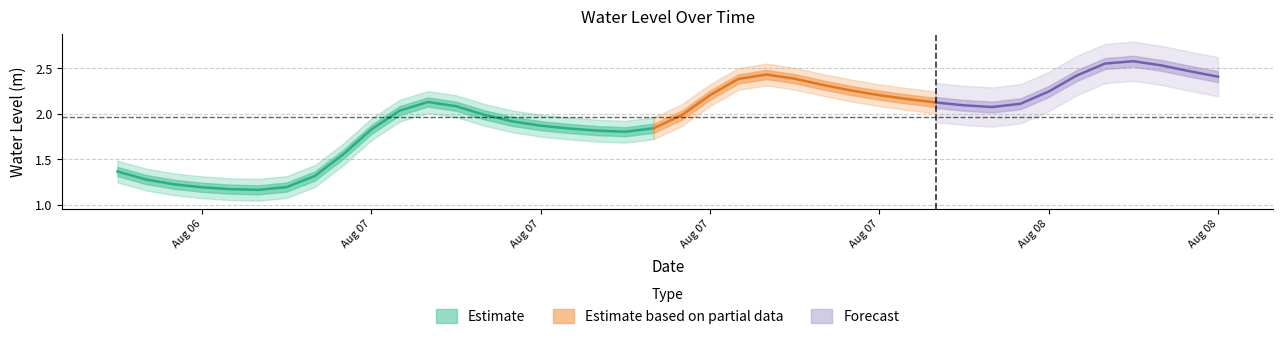

Count the number of categories in the chart.

40